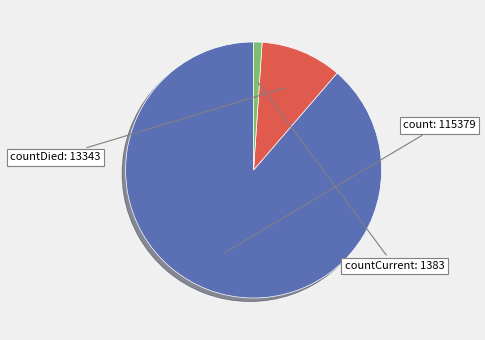

Does any single category account for the majority?

Yes